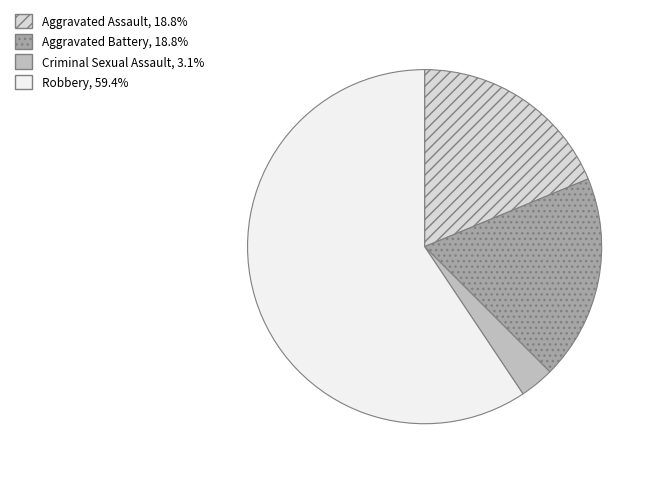

Which category has the biggest portion of the pie?

Robbery